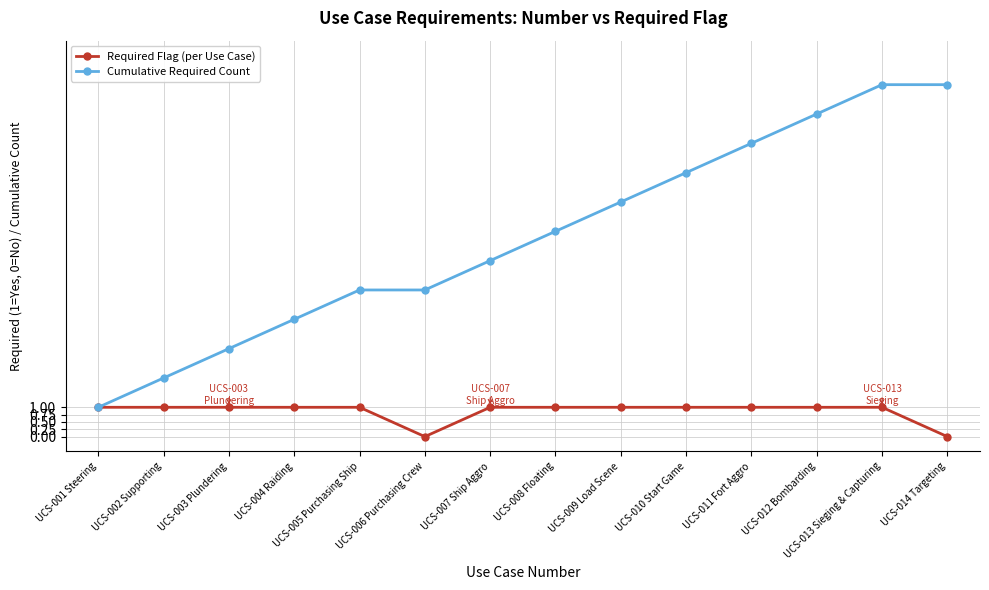

Rank the series by their average value, from lowest to highest.

Required Flag (per Use Case), Cumulative Required Count